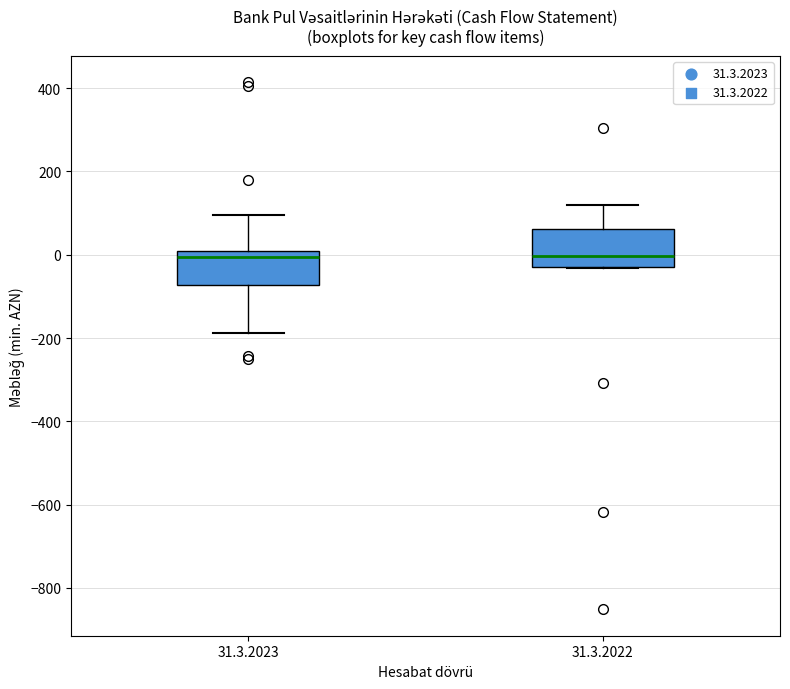

Reading left to right, transcribe this box plot: for each box, give where its median line is, the range the box spans, and where its two whiskers end, as read against the y-axis. The values are not printed on the chart, so give them approximately, as read against the axis.

31.3.2023: median 0 (just below the box's upper edge), box -80 to 0, whiskers -180 to 100
31.3.2022: median 0, box -20 to 60, whiskers -40 to 120